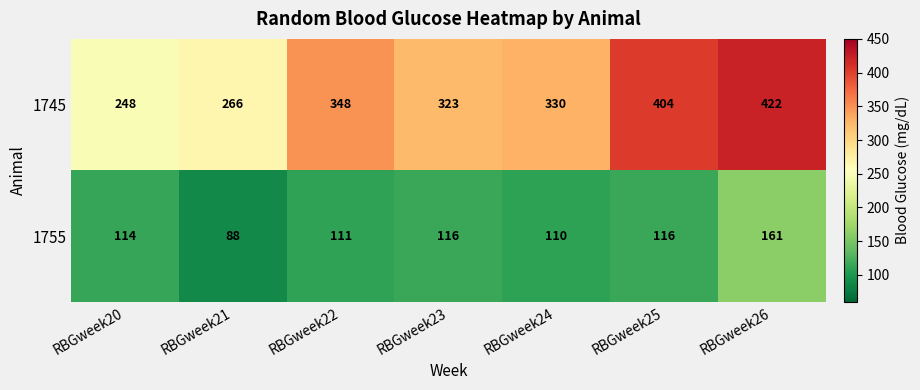

Reading left to right, transcribe all the data shown in this chart.

1745: RBGweek20=248	RBGweek21=266	RBGweek22=348	RBGweek23=323	RBGweek24=330	RBGweek25=404	RBGweek26=422
1755: RBGweek20=114	RBGweek21=88	RBGweek22=111	RBGweek23=116	RBGweek24=110	RBGweek25=116	RBGweek26=161